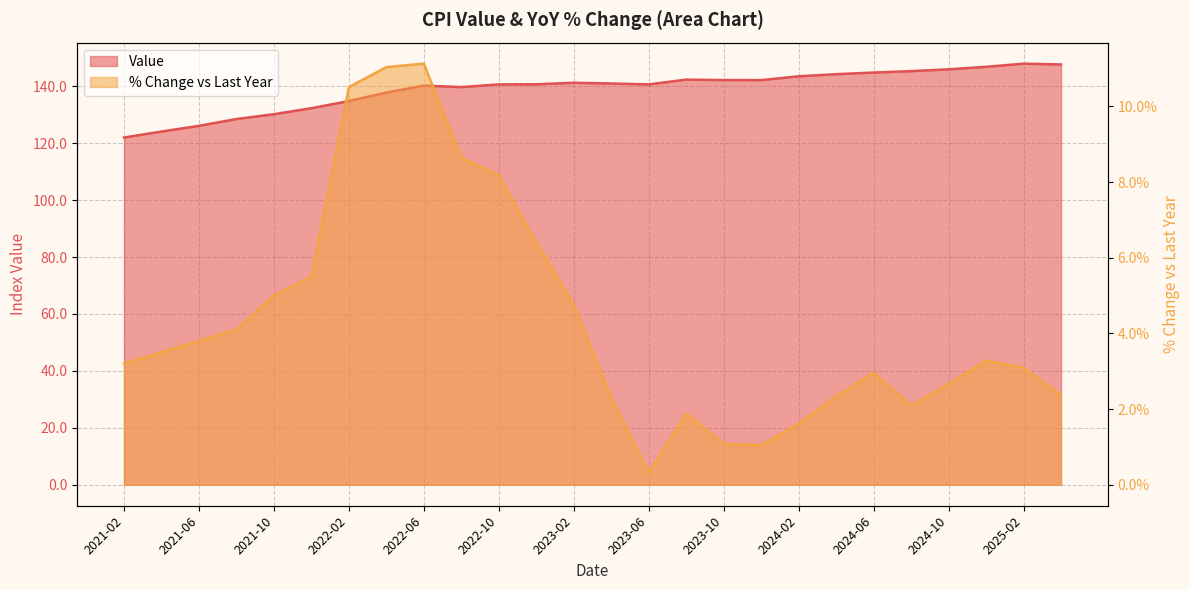

Reading left to right, list all the values displayed in this chart.

Value: 2021-02=122.0	2021-04=124.1	2021-06=126.1	2021-08=128.5	2021-10=130.2	2021-12=132.3	2022-02=134.8	2022-04=137.8	2022-06=140.2	2022-08=139.7	2022-10=140.7	2022-12=140.7	2023-02=141.2	2023-04=141.0	2023-06=140.7	2023-08=142.3	2023-10=142.2	2023-12=142.2	2024-02=143.5	2024-04=144.3	2024-06=144.8	2024-08=145.3	2024-10=146.0	2024-12=146.8	2025-02=147.9	2025-04=147.7
% Change vs Last Year: 2021-02=3.2	2021-04=3.5	2021-06=3.8	2021-08=4.1	2021-10=5.0	2021-12=5.5	2022-02=10.5	2022-04=11.0	2022-06=11.1	2022-08=8.6	2022-10=8.2	2022-12=6.4	2023-02=4.8	2023-04=2.3	2023-06=0.3	2023-08=1.9	2023-10=1.1	2023-12=1.0	2024-02=1.6	2024-04=2.3	2024-06=3.0	2024-08=2.1	2024-10=2.7	2024-12=3.3	2025-02=3.1	2025-04=2.4